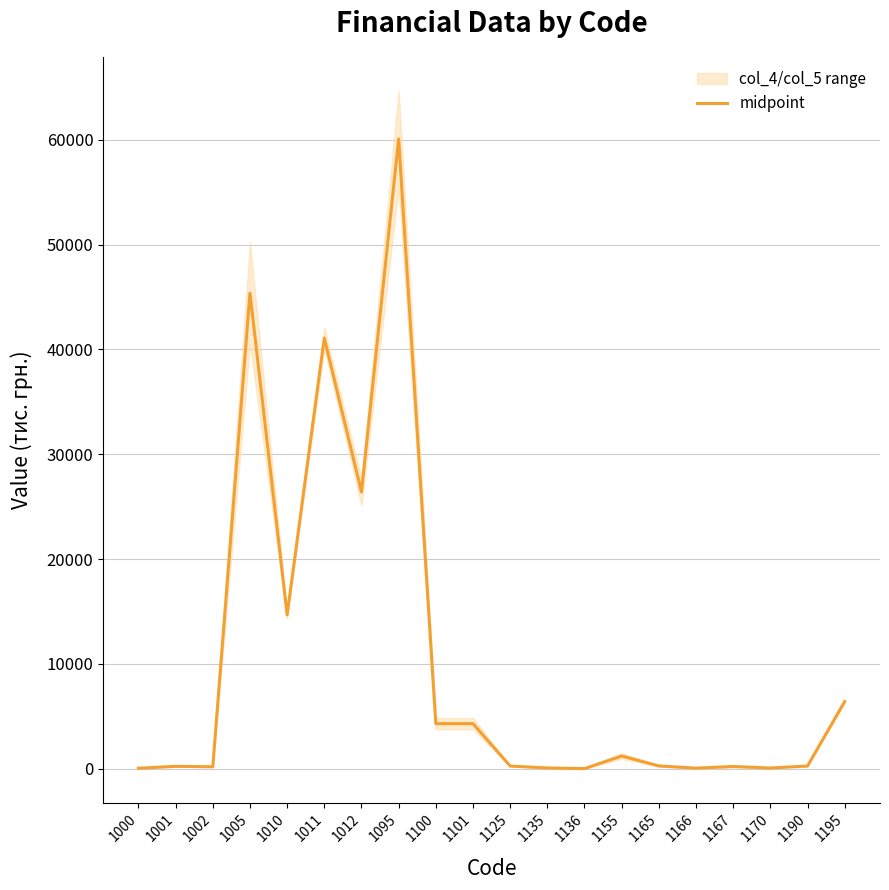

Rank the categories by value from lowest to highest.

1136, 1000, 1166, 1170, 1135, 1002, 1167, 1001, 1125, 1190, 1165, 1155, 1100, 1101, 1195, 1010, 1012, 1011, 1005, 1095